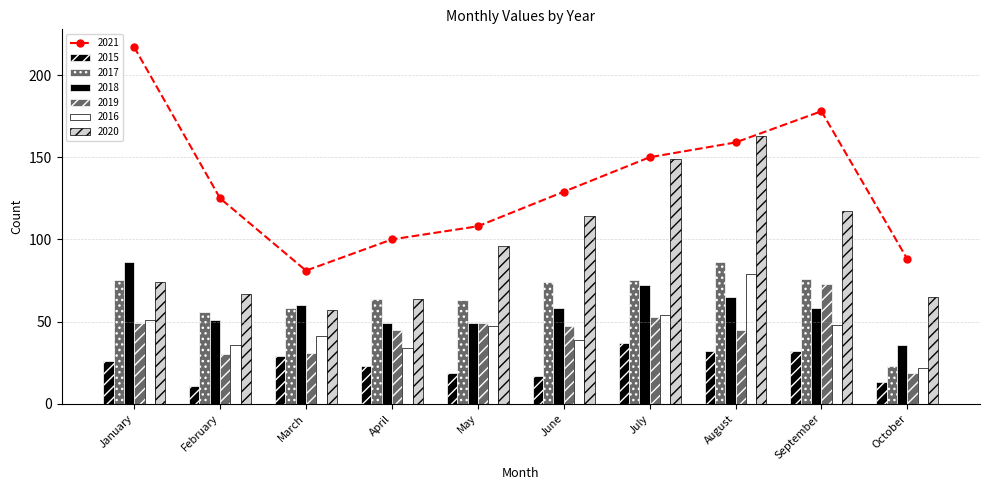

What is the average value of the 2018 series?

58